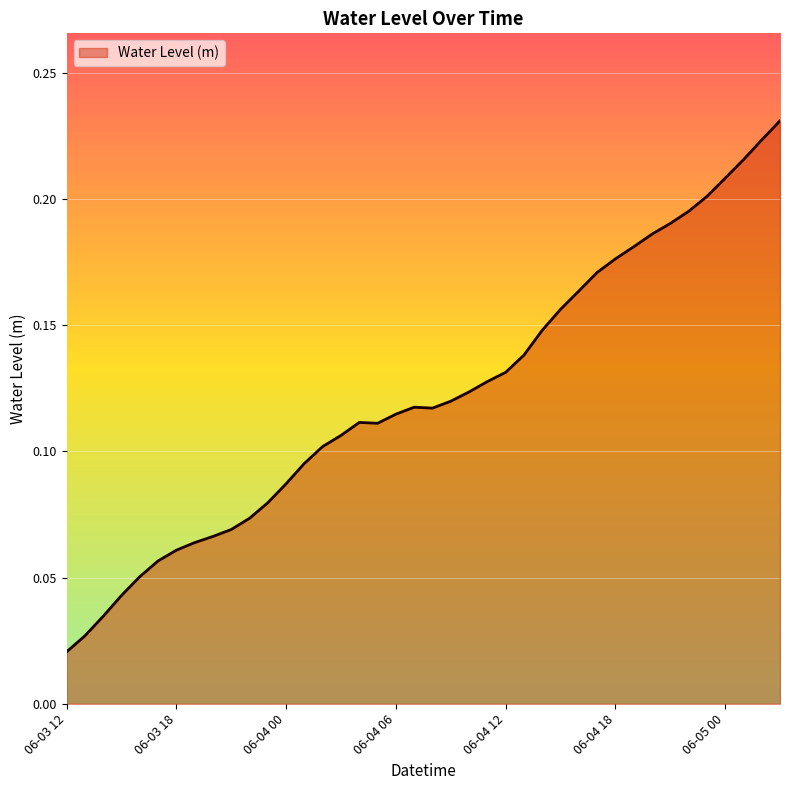

What is the greatest value displayed?

0.2